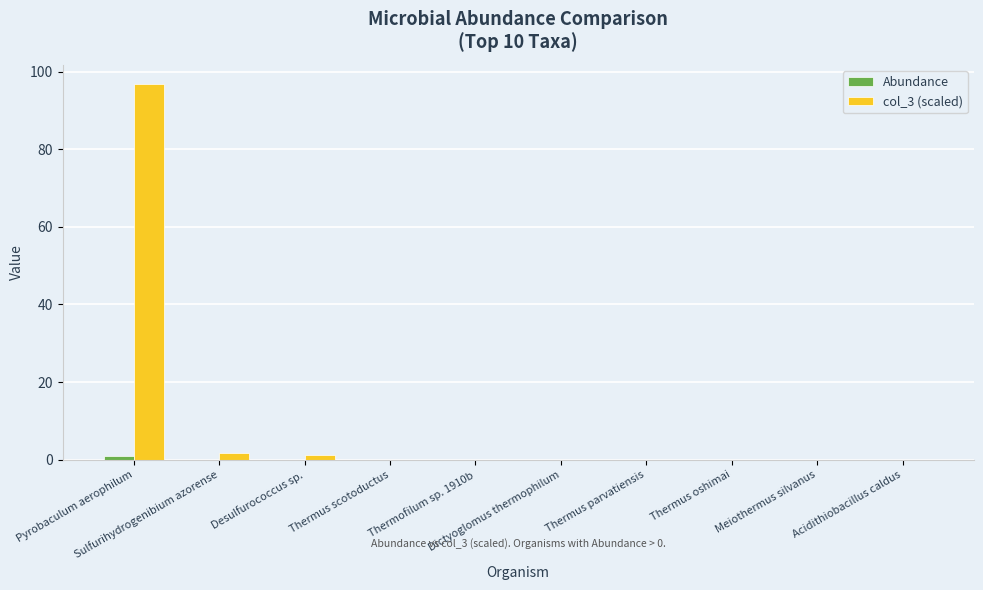

Which series has the largest total across all categories?

col_3 (scaled)